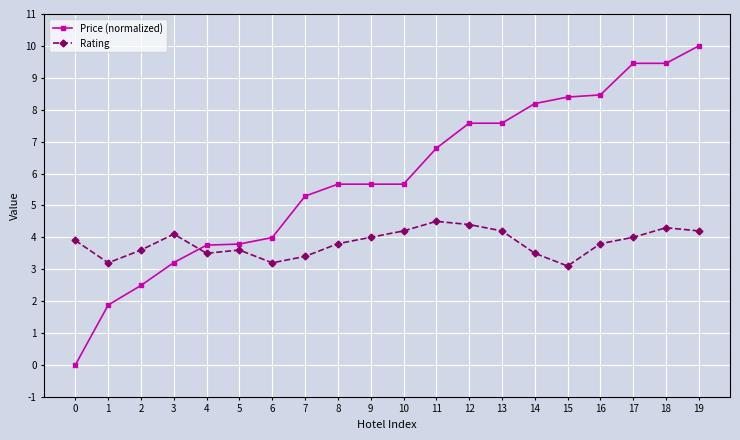

Count the number of data series in this chart.

2